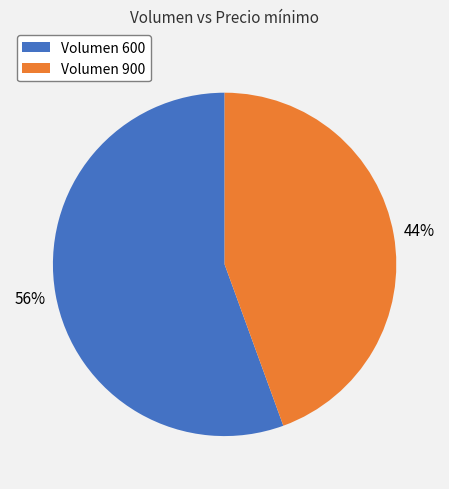

True or false: Volumen 600 accounts for 44% of the total.

False